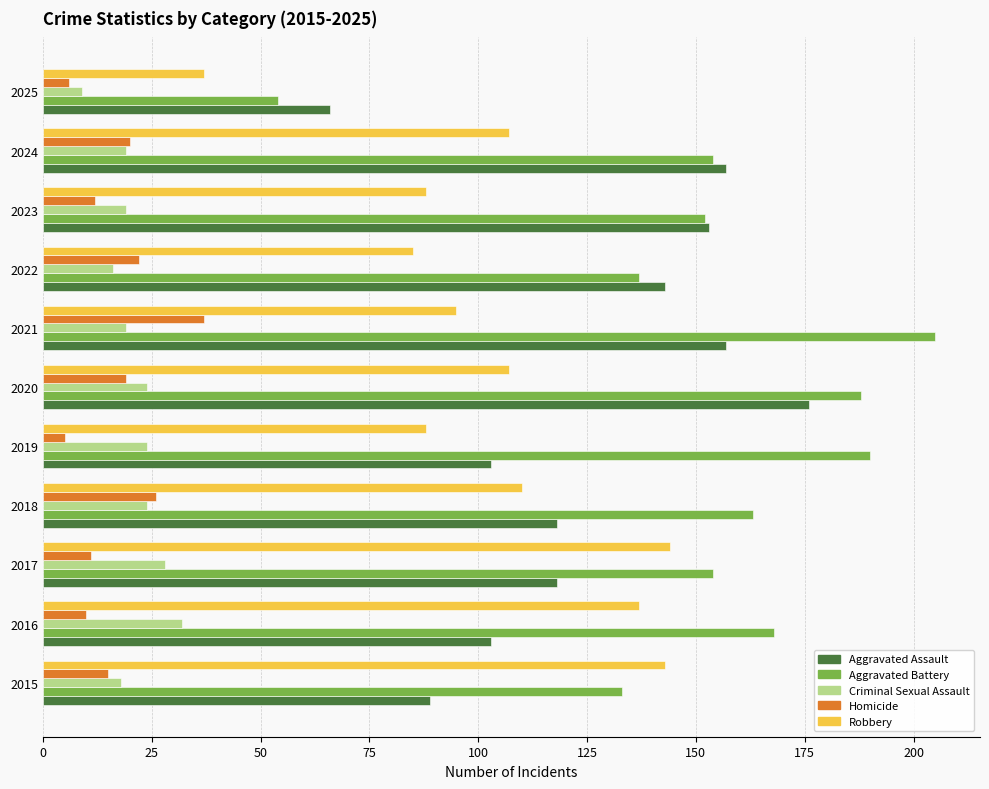

Rank the series by their maximum value, from highest to lowest.

Aggravated Battery, Aggravated Assault, Robbery, Homicide, Criminal Sexual Assault